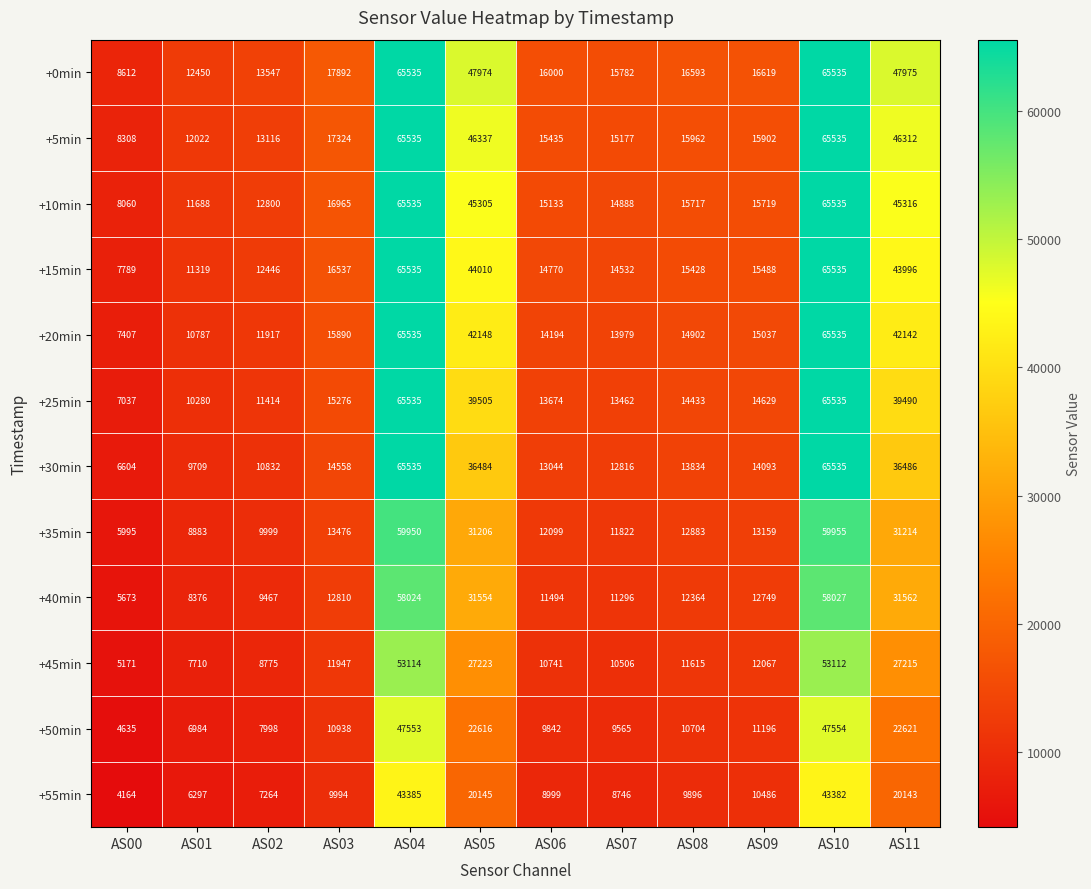

What is the total value across all series at AS07?

152571